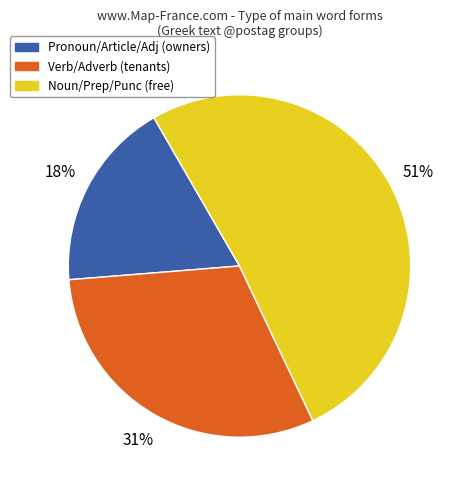

To the nearest percent, what is the difference between the largest and smallest slice percentages?

33%